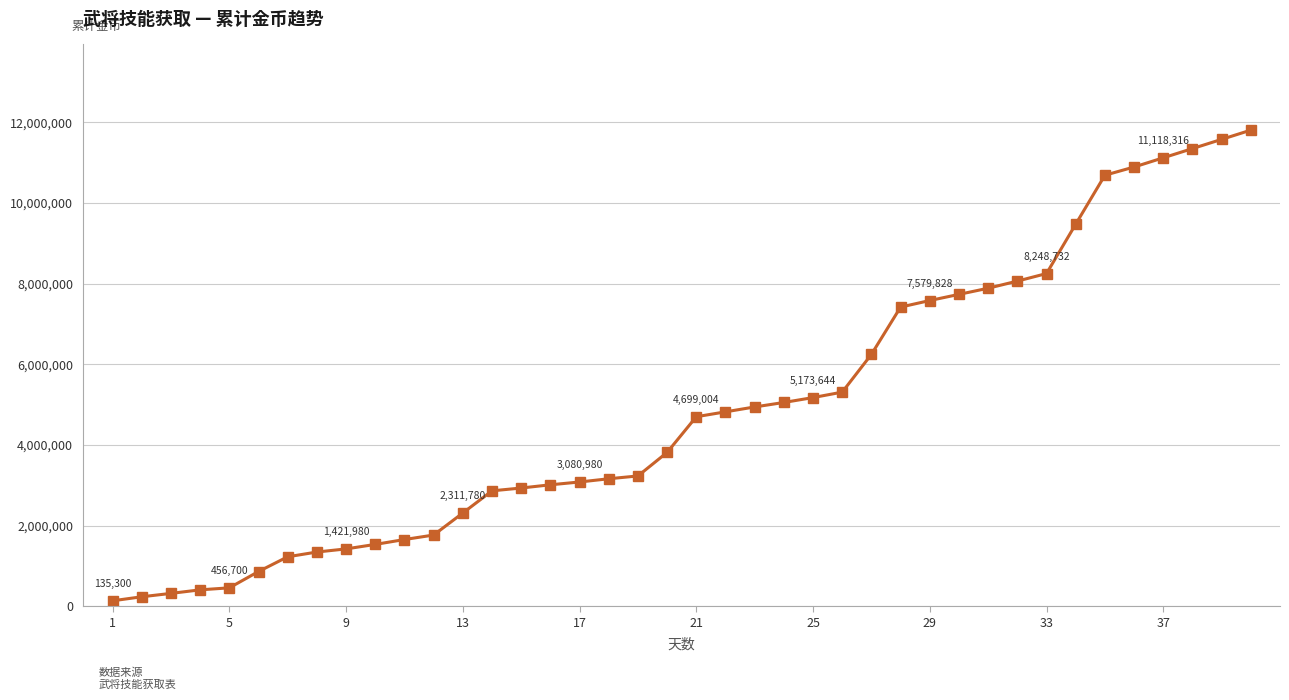

What is the greatest value displayed?

11804236